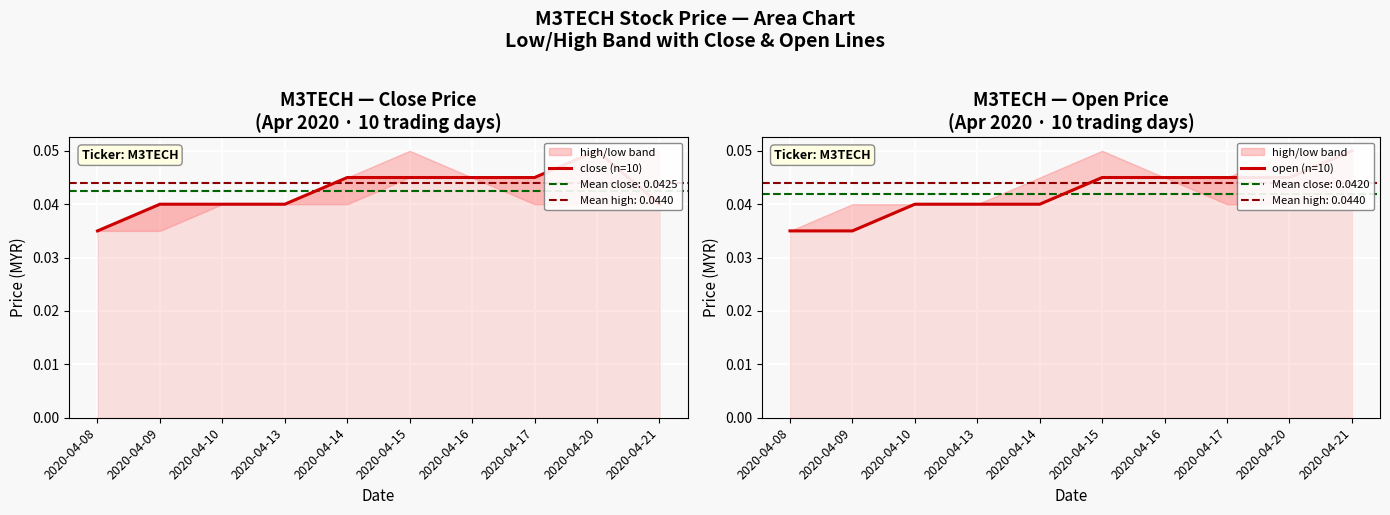

Reading left to right, transcribe all the data shown in this chart.

close (n=10): 2020-04-08=0.0	2020-04-09=0.0	2020-04-10=0.0	2020-04-13=0.0	2020-04-14=0.0	2020-04-15=0.0	2020-04-16=0.0	2020-04-17=0.0	2020-04-20=0.1	2020-04-21=0.0
open (n=10): 2020-04-08=0.0	2020-04-09=0.0	2020-04-10=0.0	2020-04-13=0.0	2020-04-14=0.0	2020-04-15=0.0	2020-04-16=0.0	2020-04-17=0.0	2020-04-20=0.0	2020-04-21=0.1